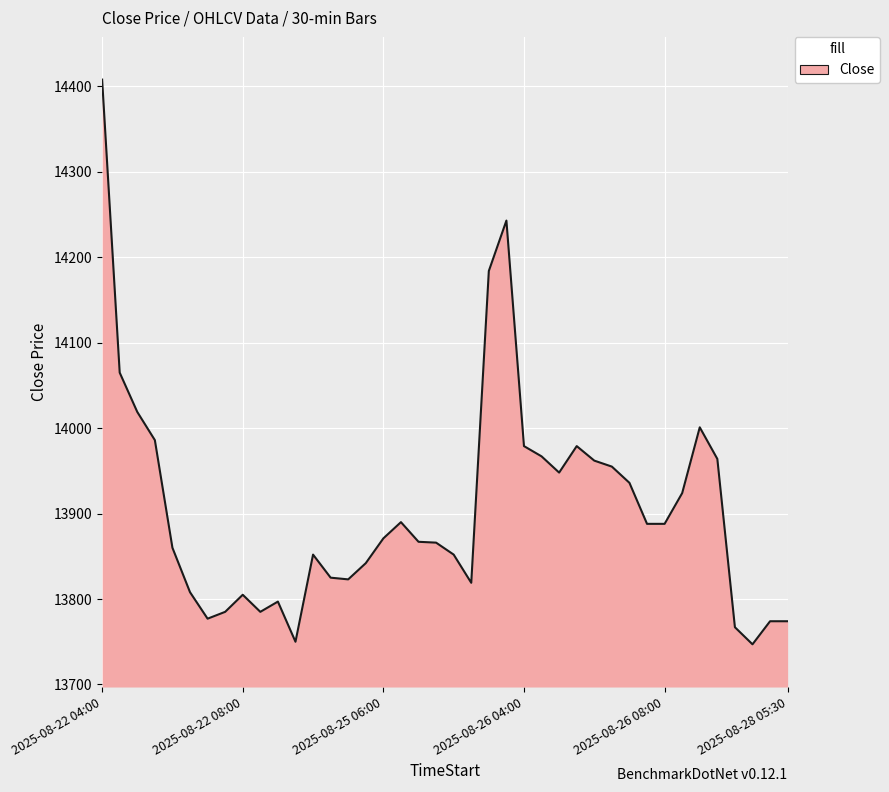

What is the minimum value shown in the chart?

13747